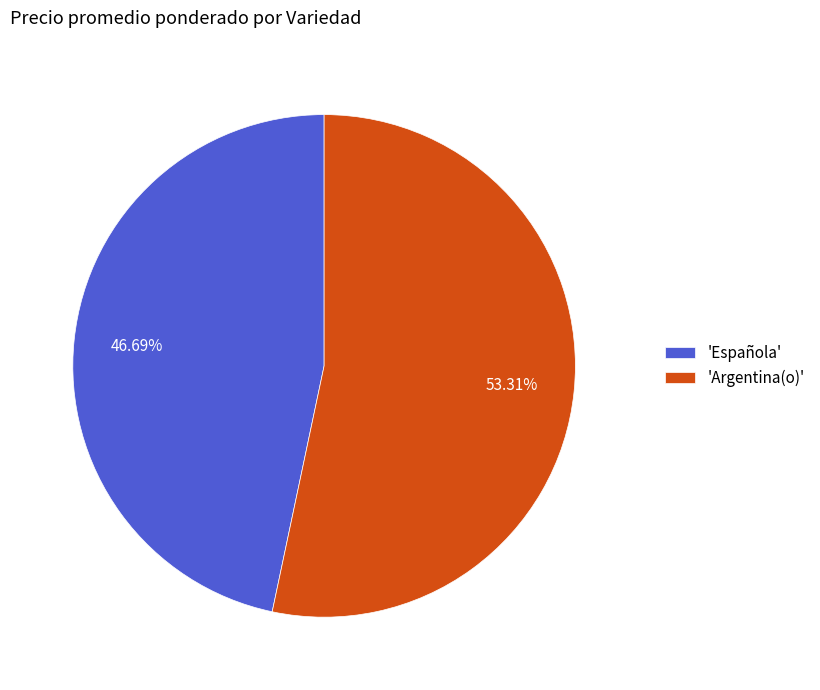

Count the number of slices in the pie.

2